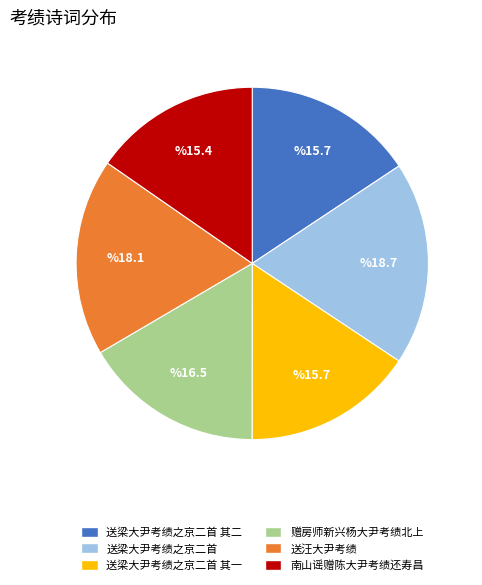

Which slice is the largest?

送梁大尹考绩之京二首